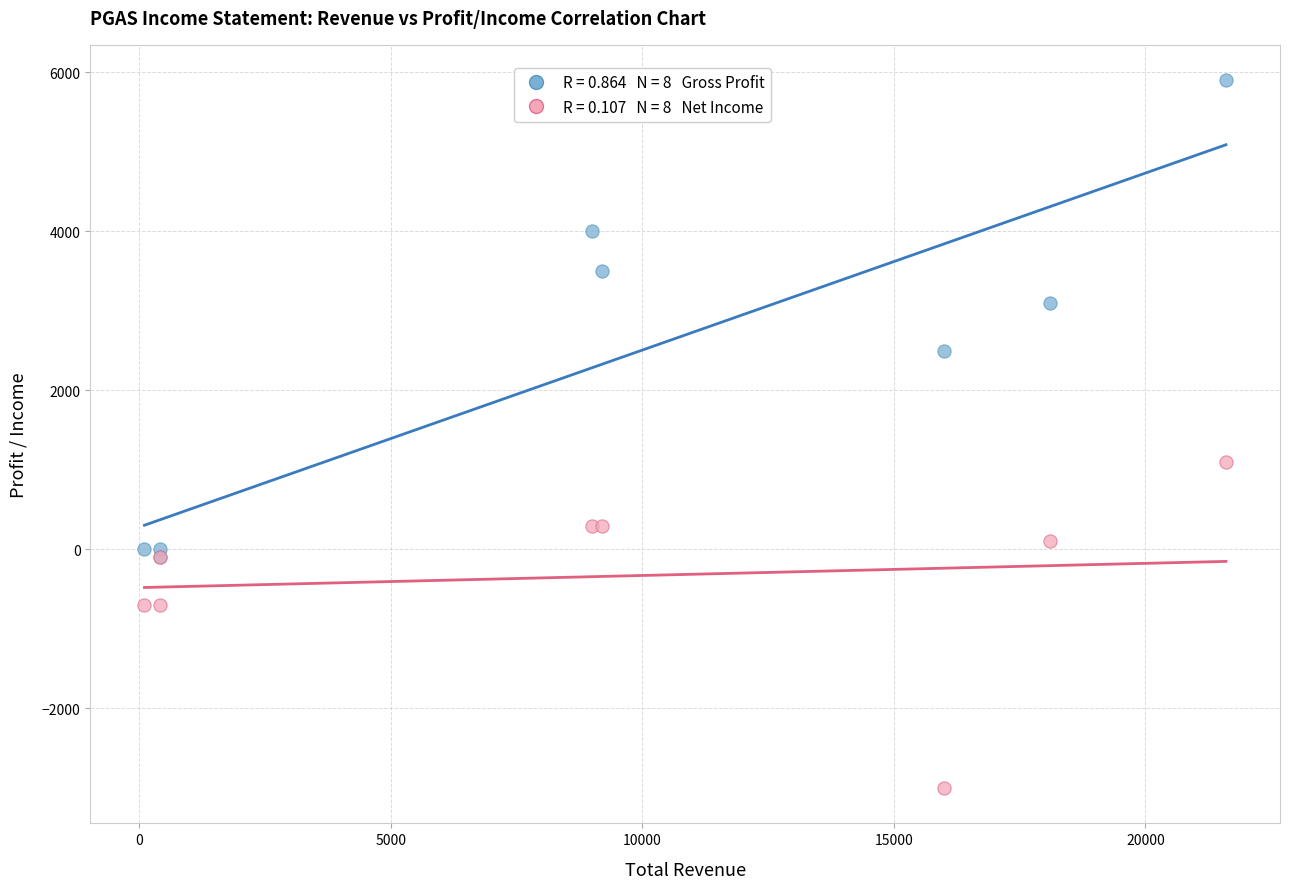

Across all series, what Y value is closest to 1450?

1100